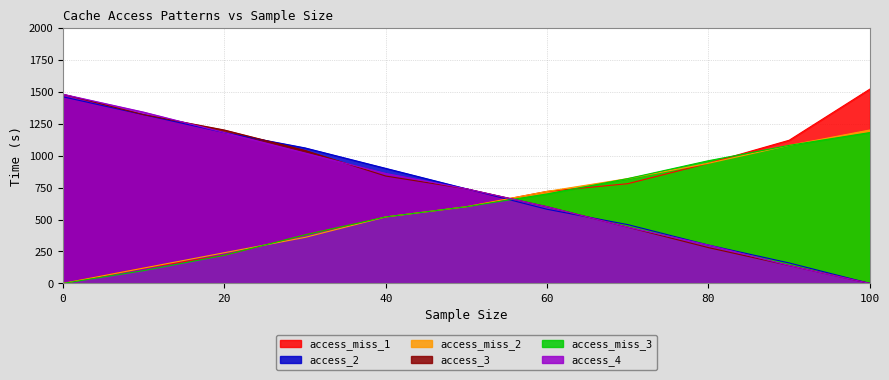

Which series has the largest range (max minus min)?

access_miss_1